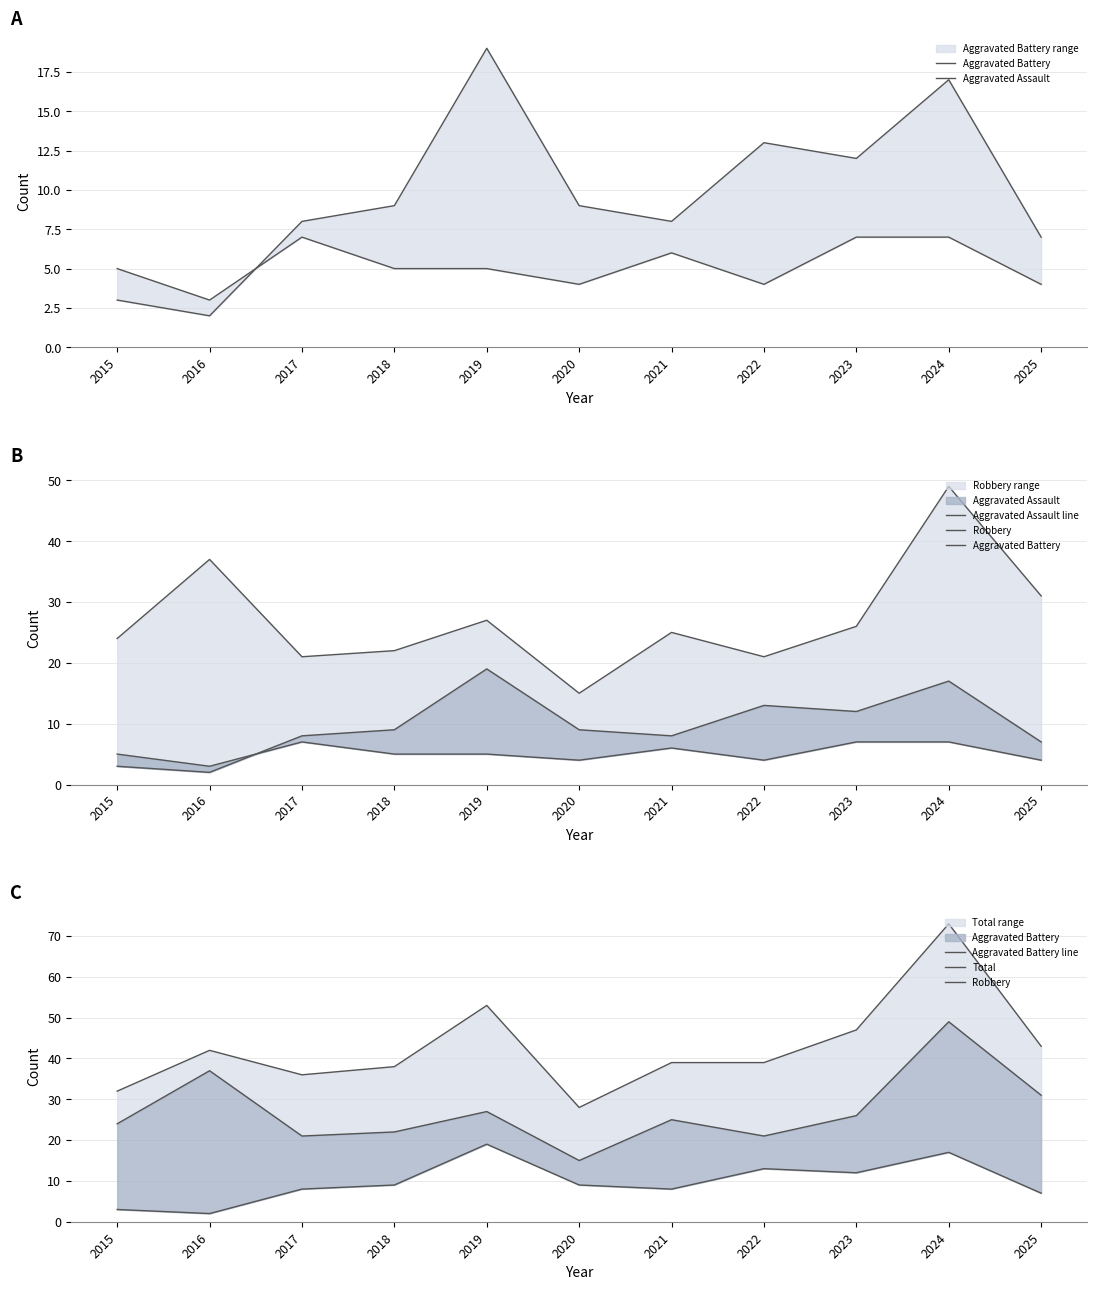

How many interior local valleys does the Aggravated Battery series have?

3